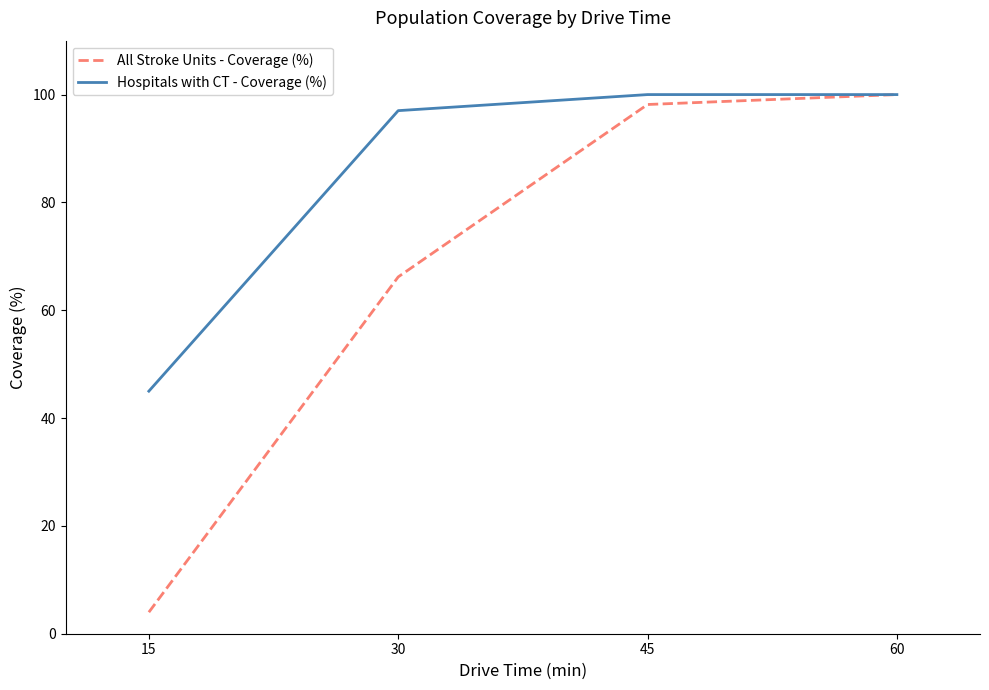

What is the total value across all series at 15?

49.0